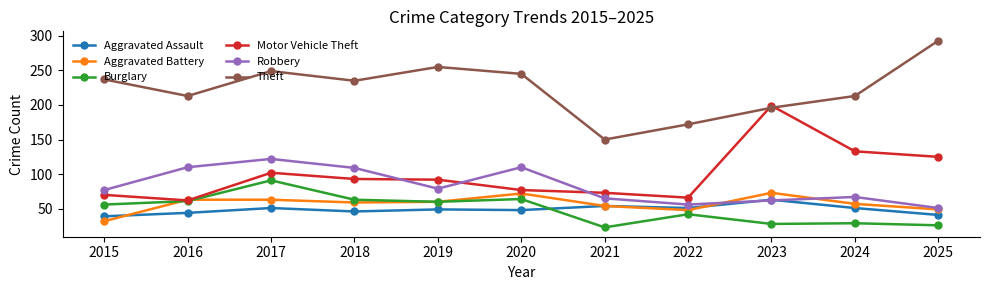

At which label does Aggravated Assault reach its peak?

2023